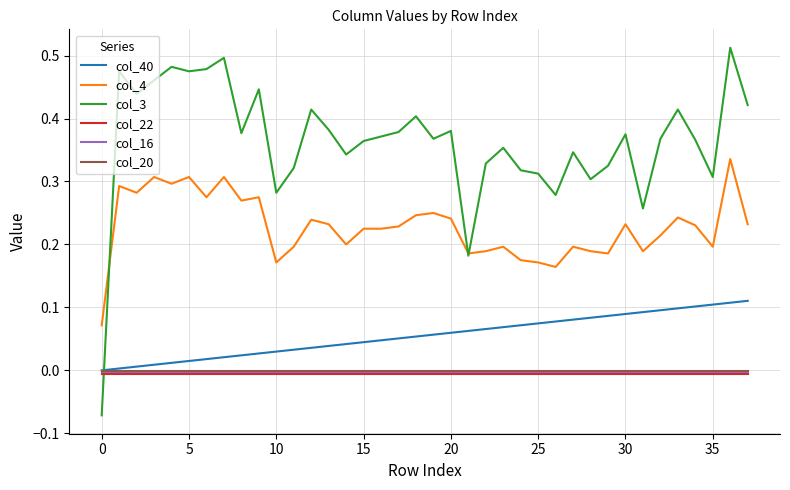

True or false: col_22 and col_4 cross at least once.

False